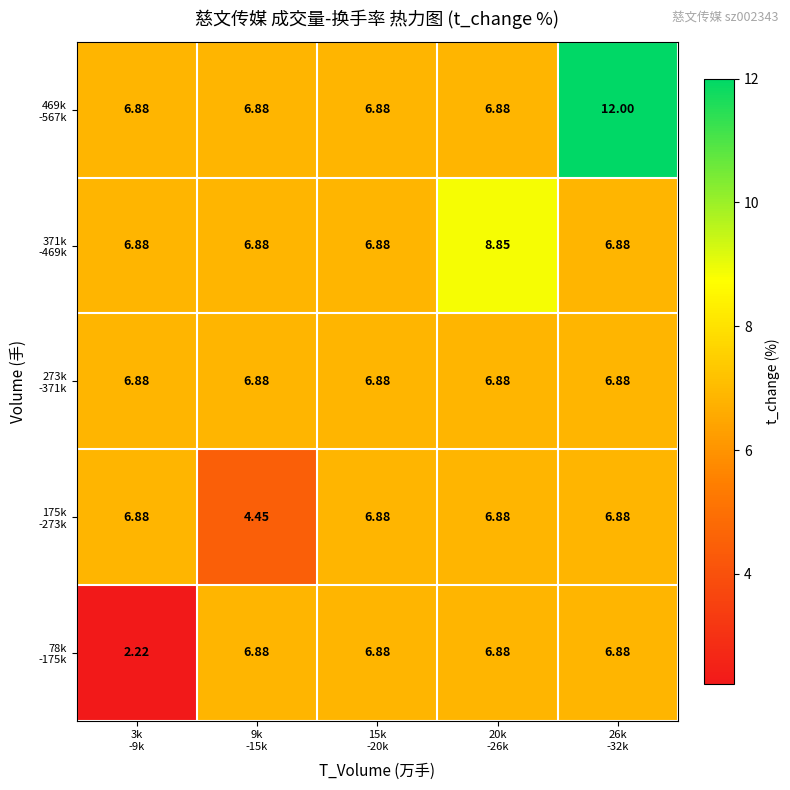

How many categories are shown in the chart?

5